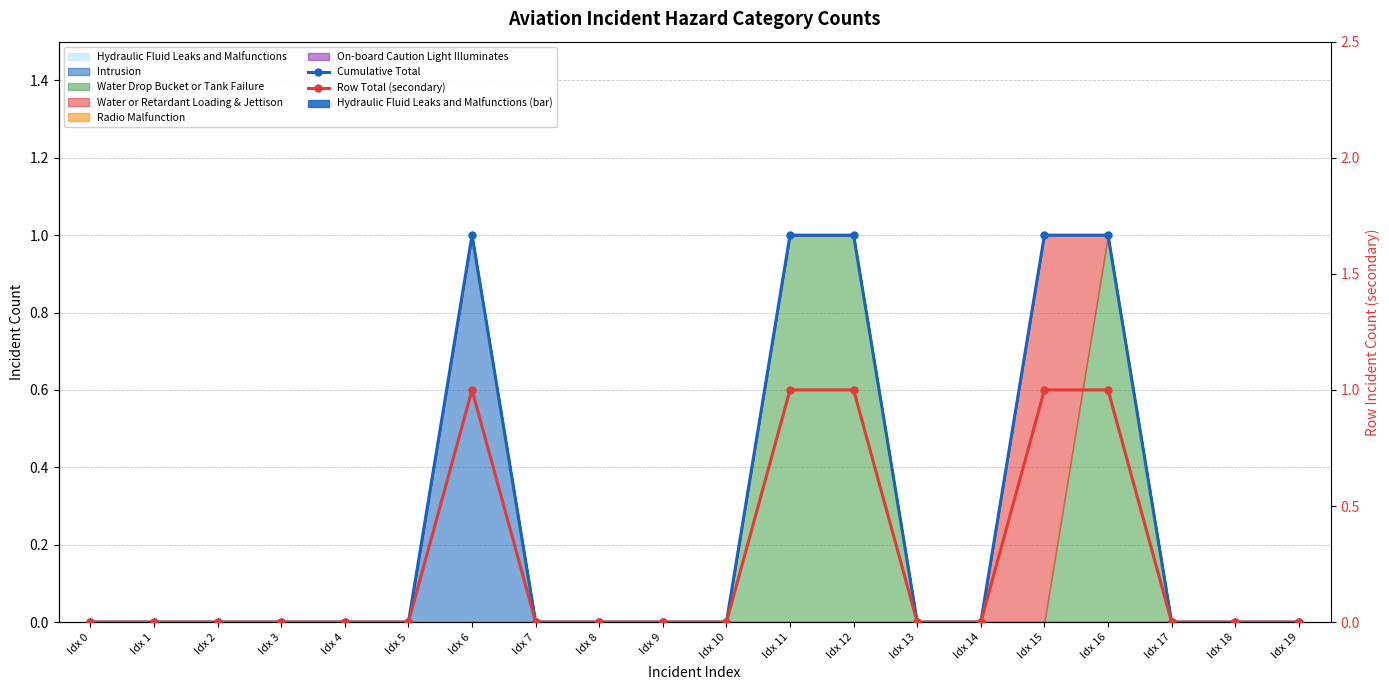

At which category is the sum across all series the highest?

Idx 6